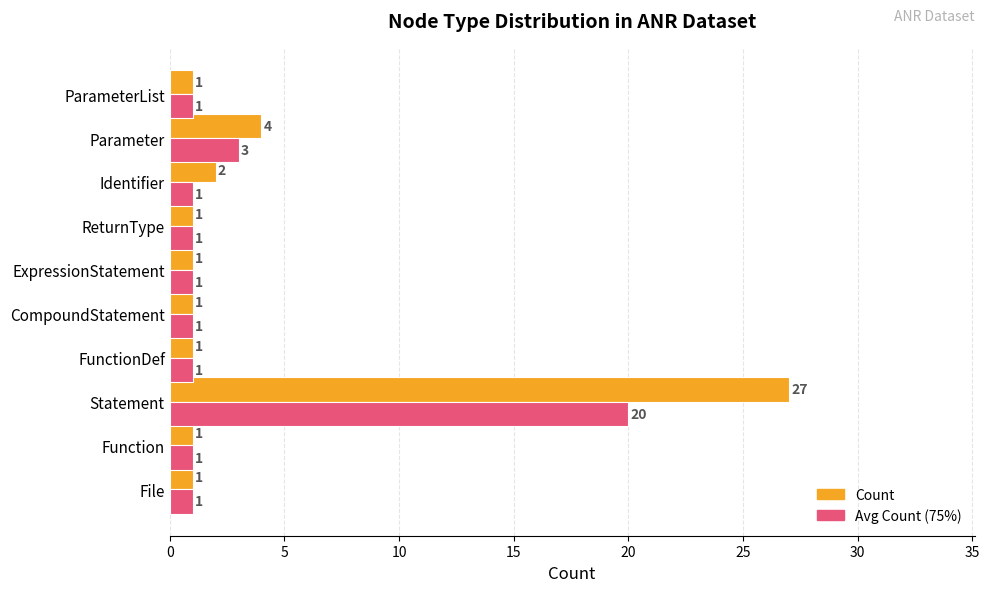

Which series has the widest spread of values?

Count